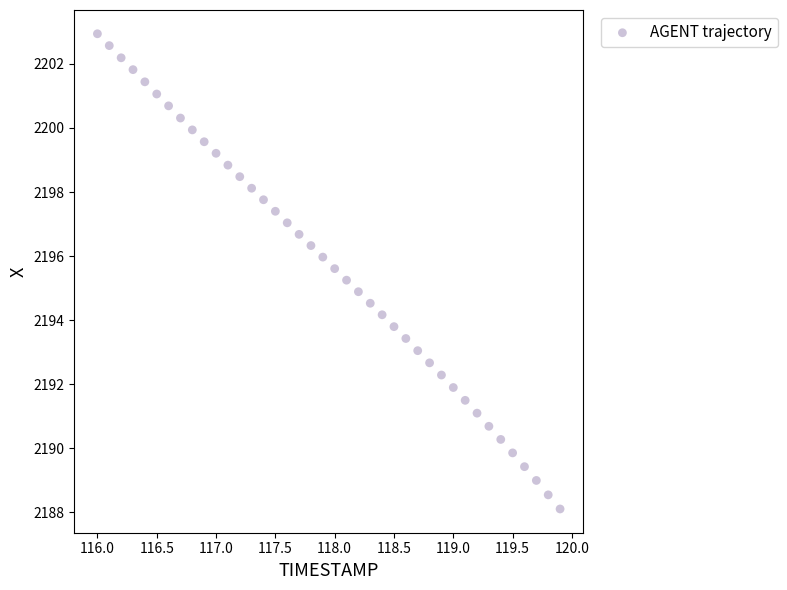

What is the range of X values (max minus min)?

3.9